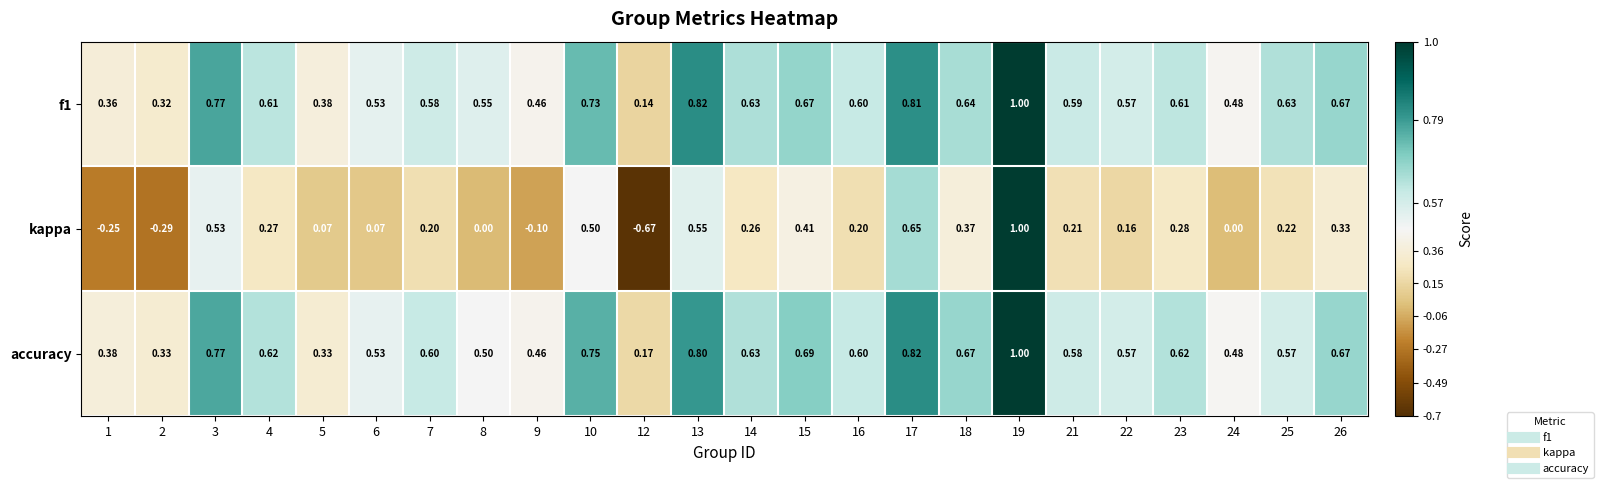

Between 8 and 17, which series saw the biggest shift?

kappa